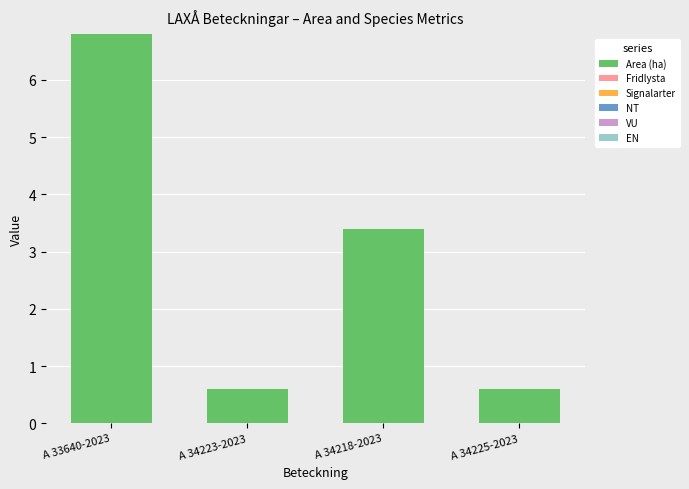

What is the label of the 1st bar from the left?

A 33640-2023